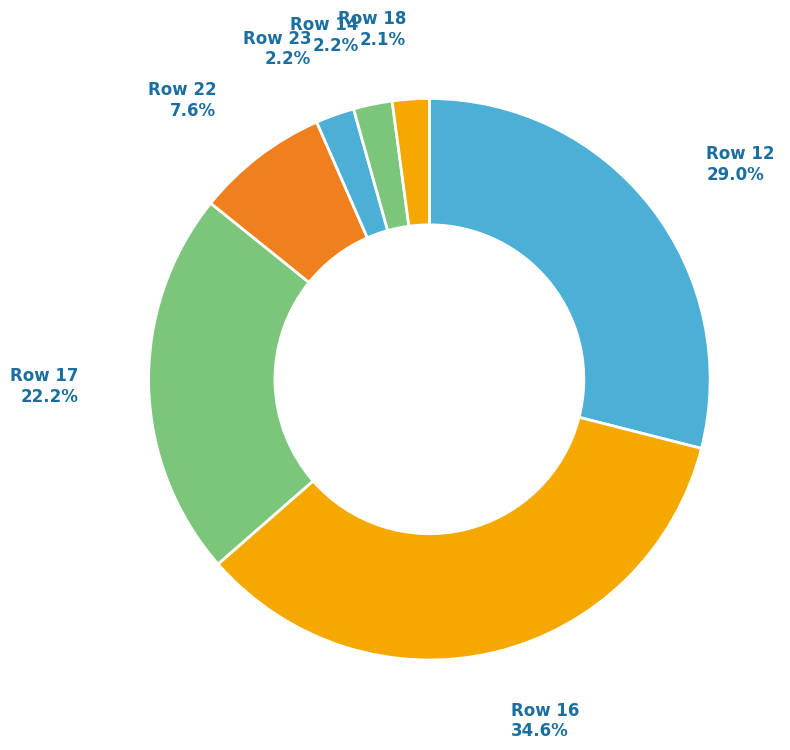

To the nearest percent, what portion does Row 22 represent?

8%